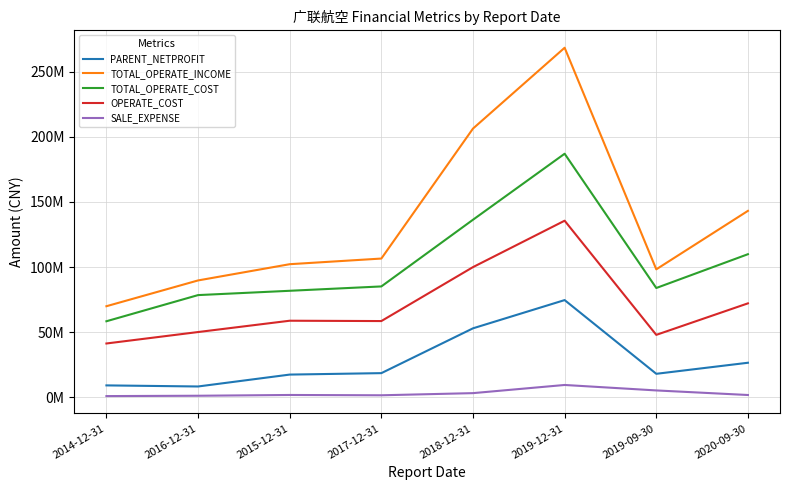

Is it true that TOTAL_OPERATE_COST equals 189940234.9 at 2018-12-31?

False